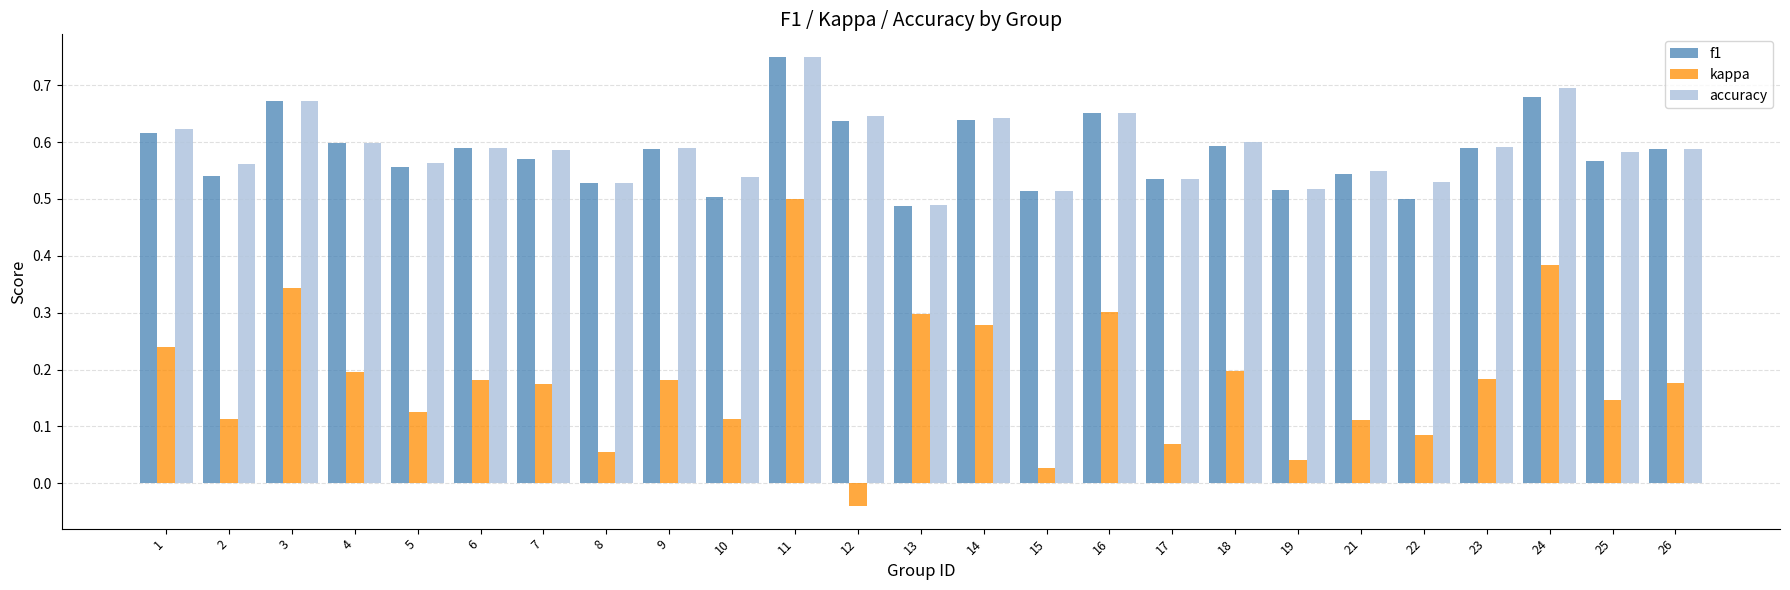

How many data points does each series have?

25